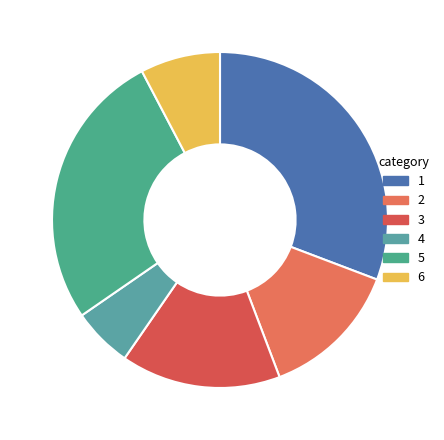

Which slice is the largest?

1